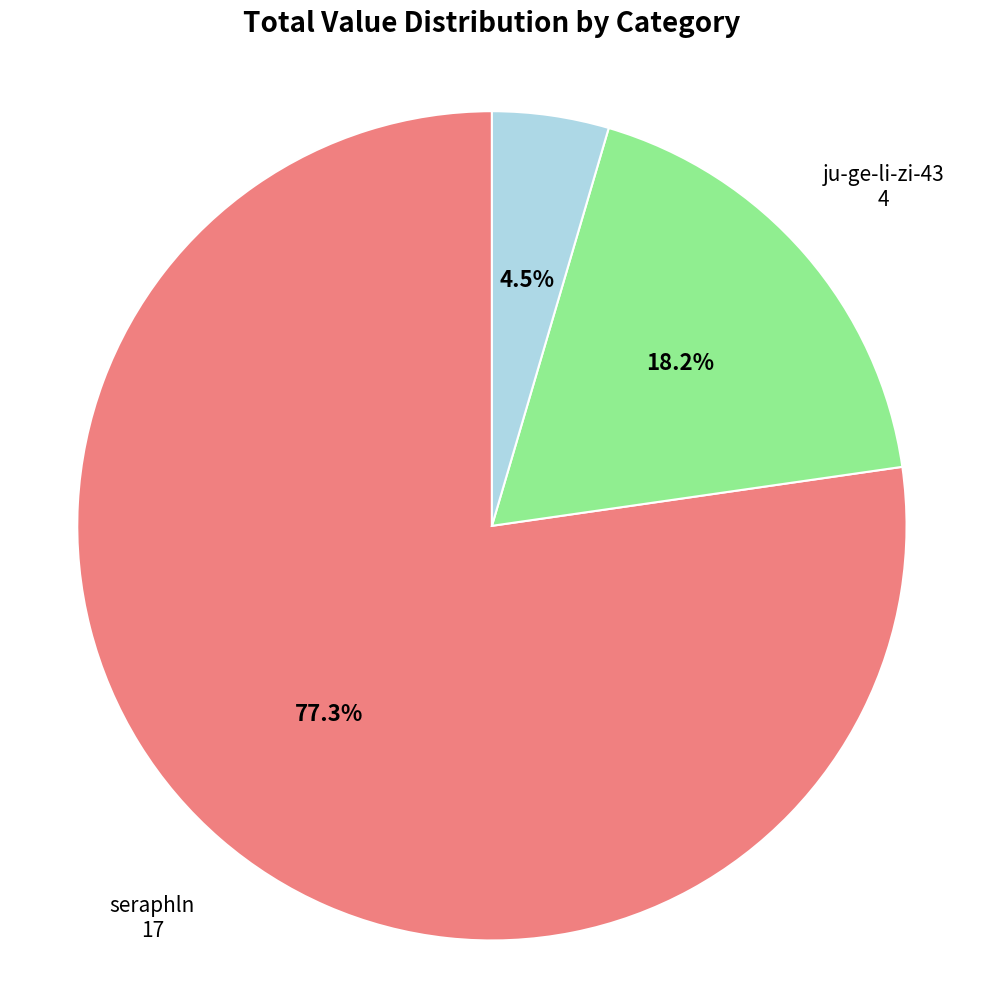

Count the number of slices in the pie.

3